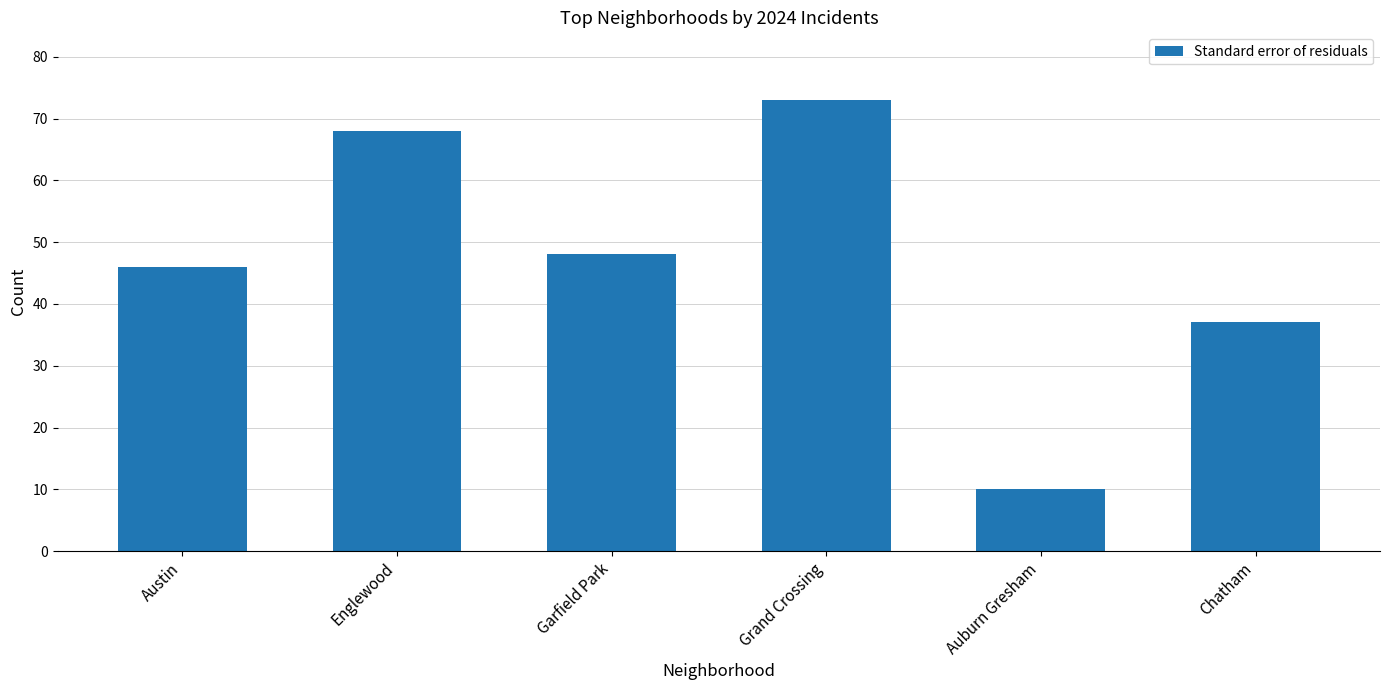

Is it true that the value at Chatham is 37?

True